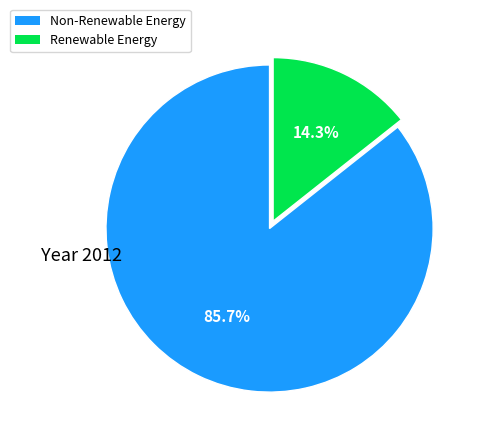

Count the number of slices in the pie.

2